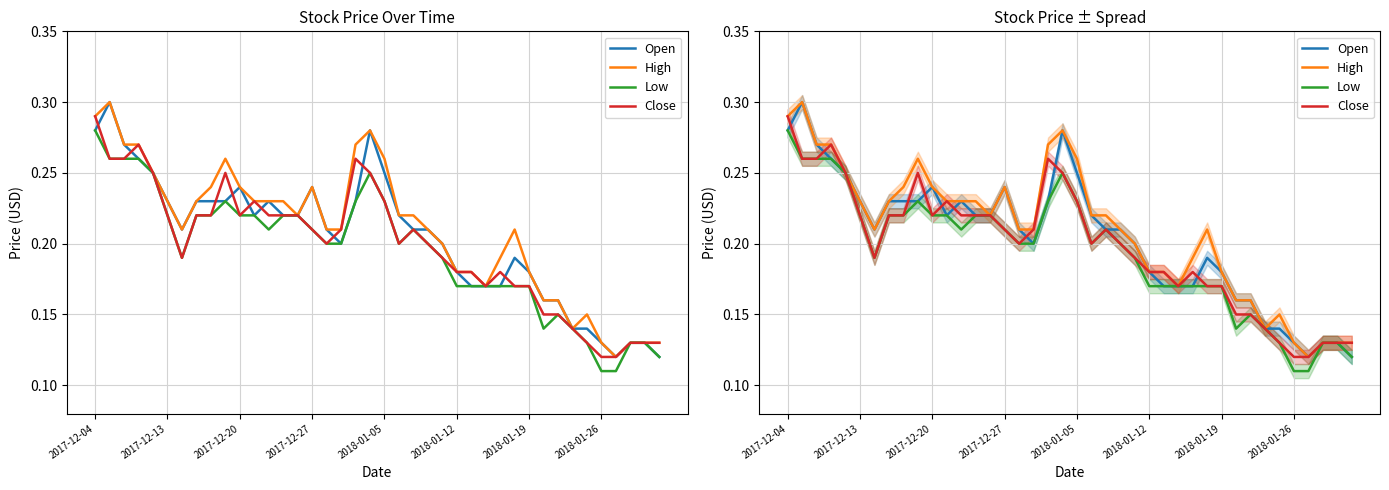

What is the difference between the Low values at 38 and 16?

0.1